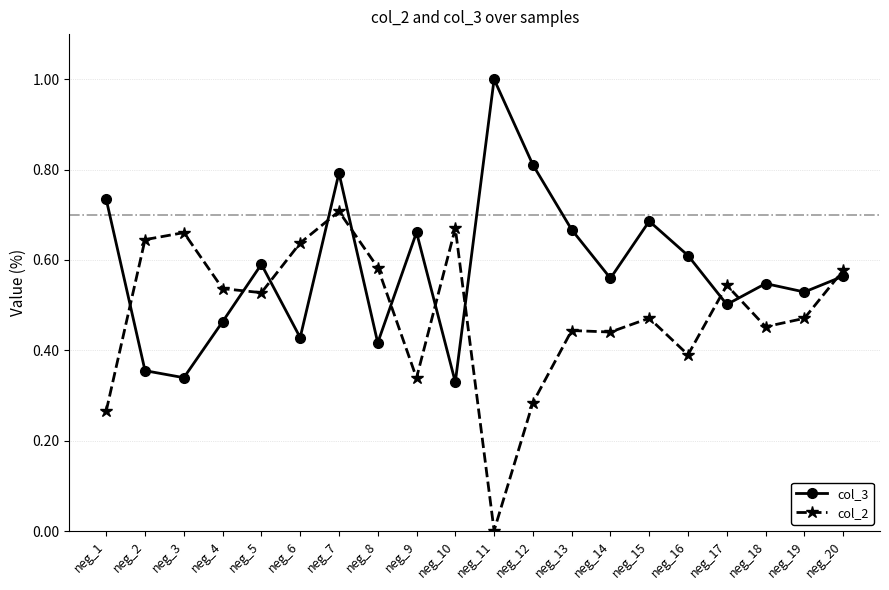

How many categories are shown in the chart?

20